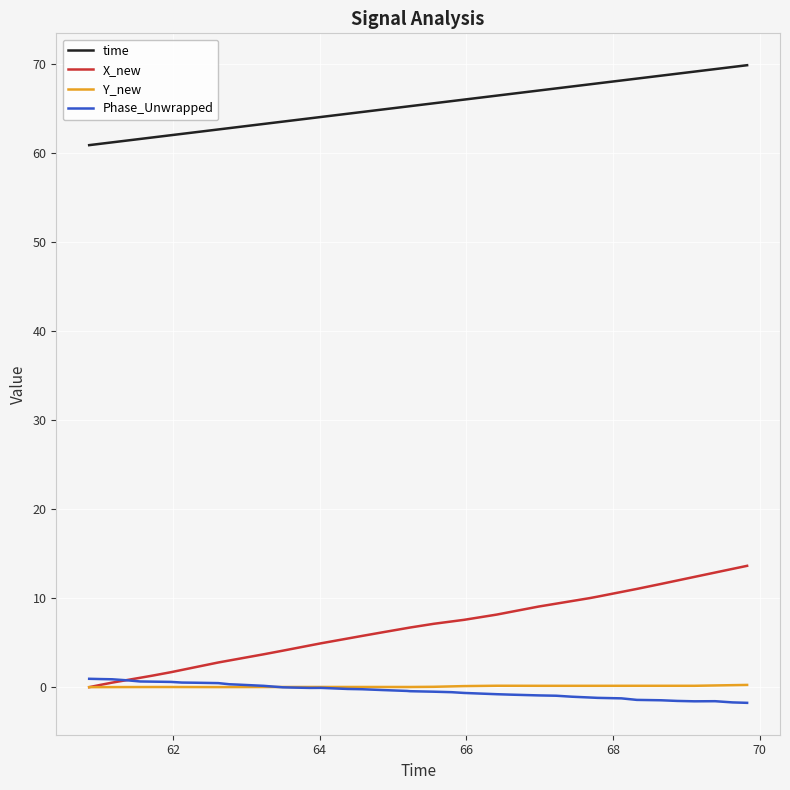

What is the maximum value shown in the chart?

69.8